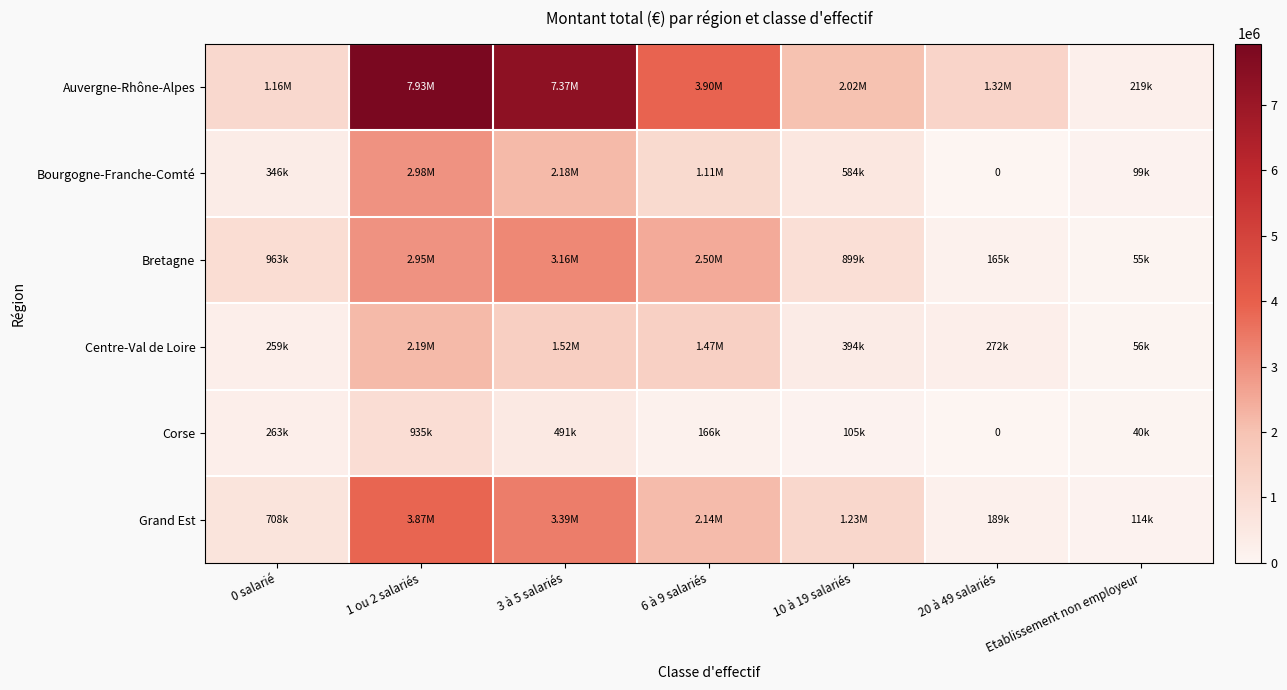

Read the Centre-Val de Loire value at 10 à 19 salariés.

394329.0